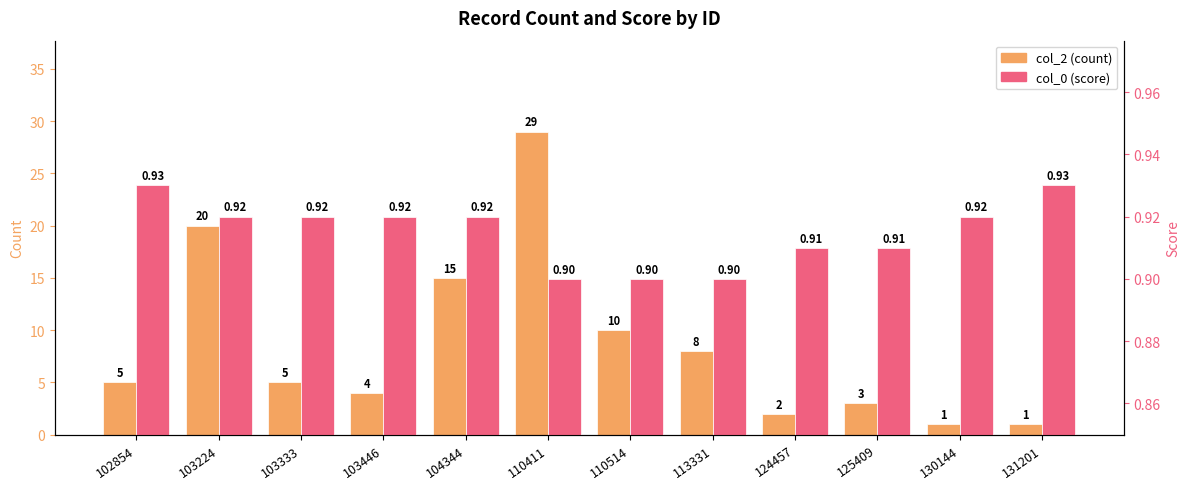

Where is col_0 (score) nearest to the value 0?

110411